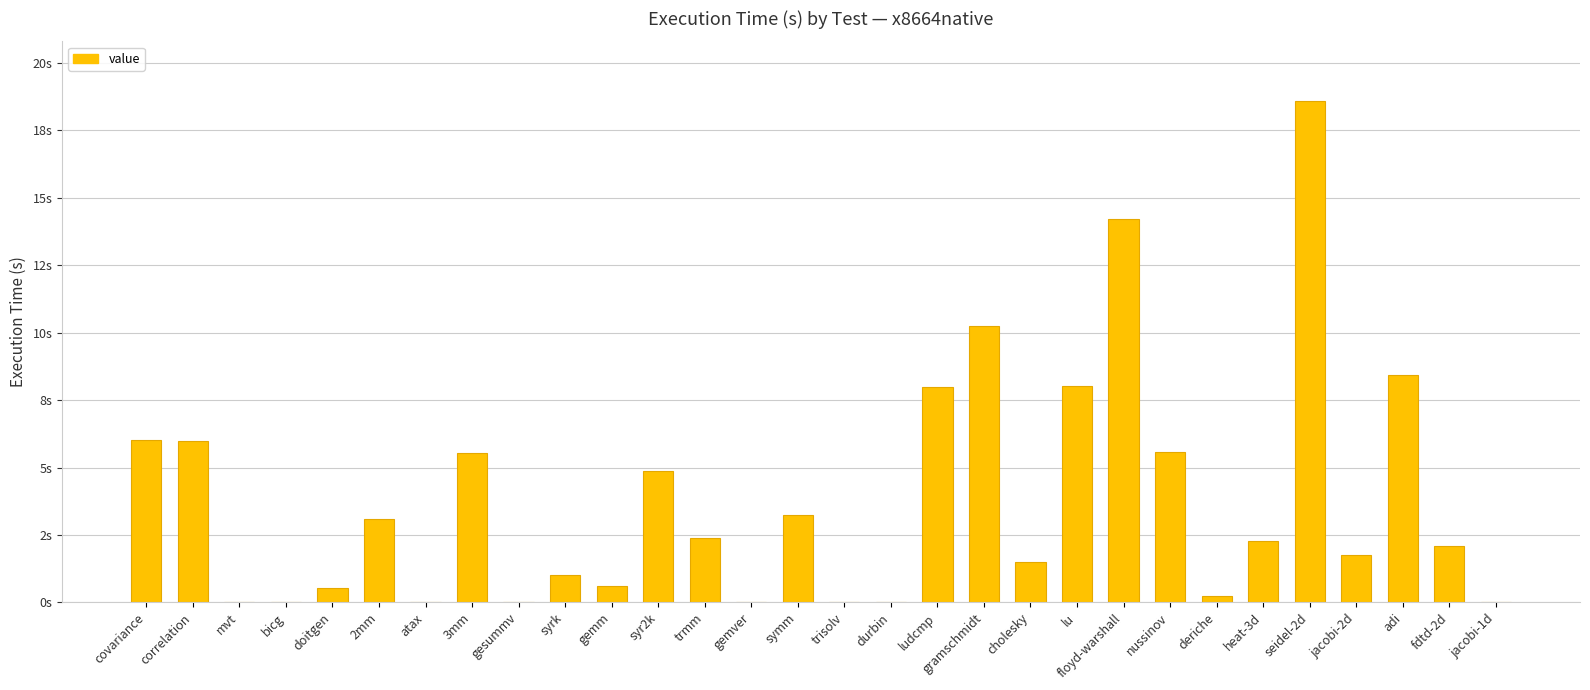

What is the sum of all values?

114.3